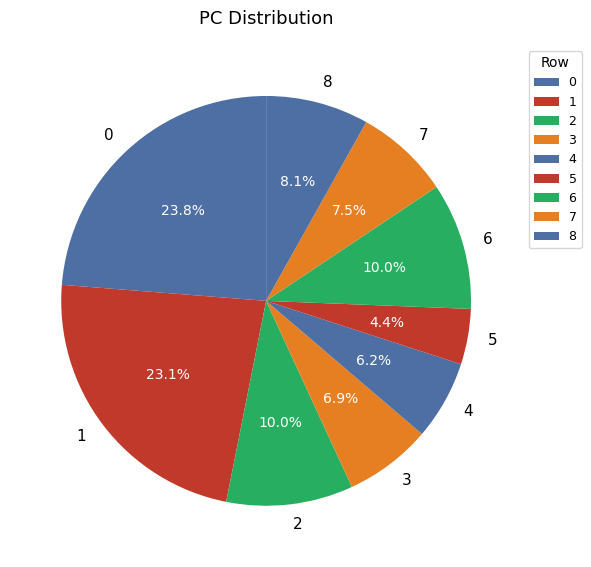

To the nearest percent, what is the difference between the 5 and 0 slice percentages?

19%